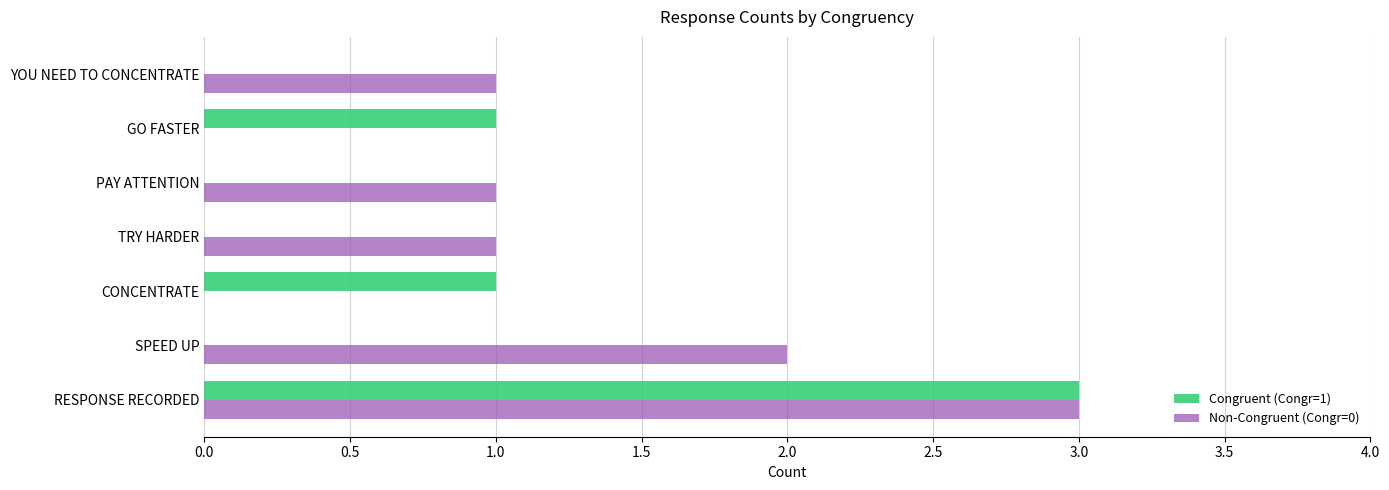

Which category has the highest value across all series?

RESPONSE RECORDED